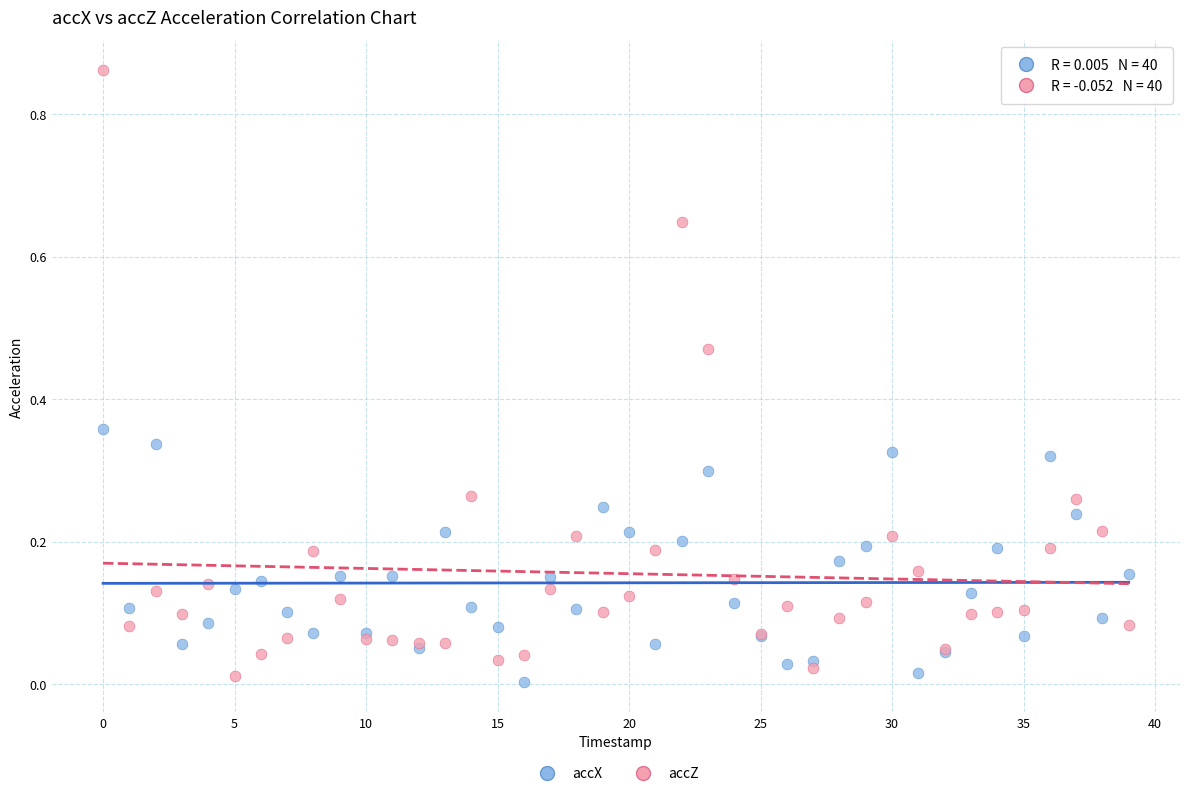

Which series has the largest Y range (max minus min)?

accZ